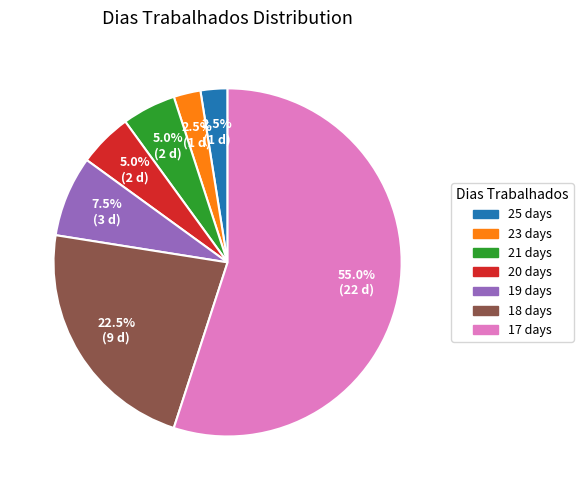

What percentage is NOT represented by 21 days?

95.0%